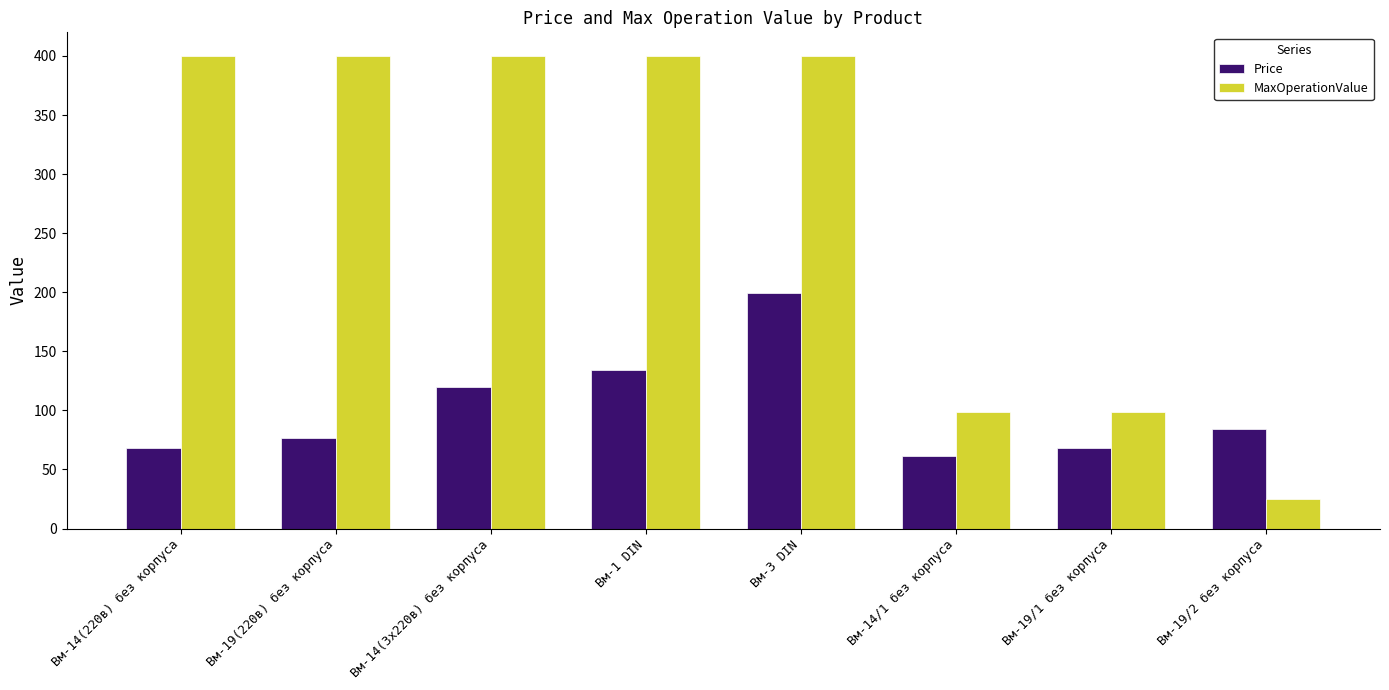

How many data points in Price are less than 84?

4